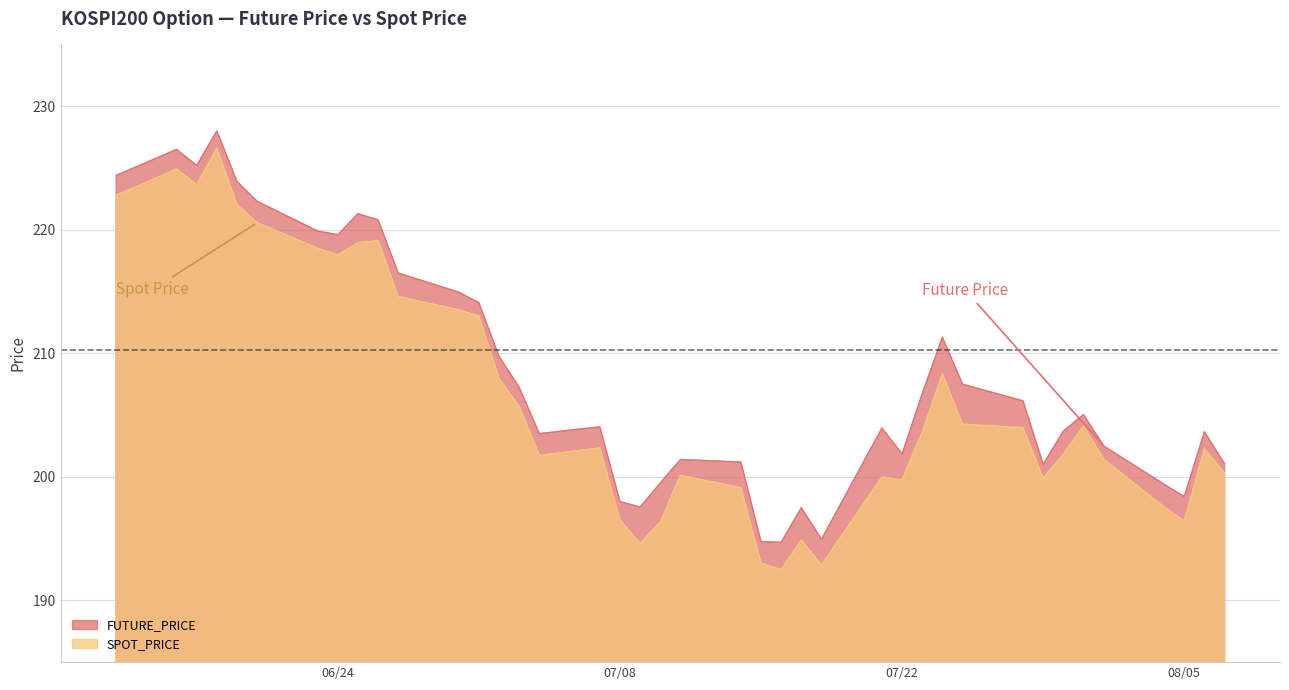

Read the FUTURE_PRICE value at 2008-07-09.

197.6